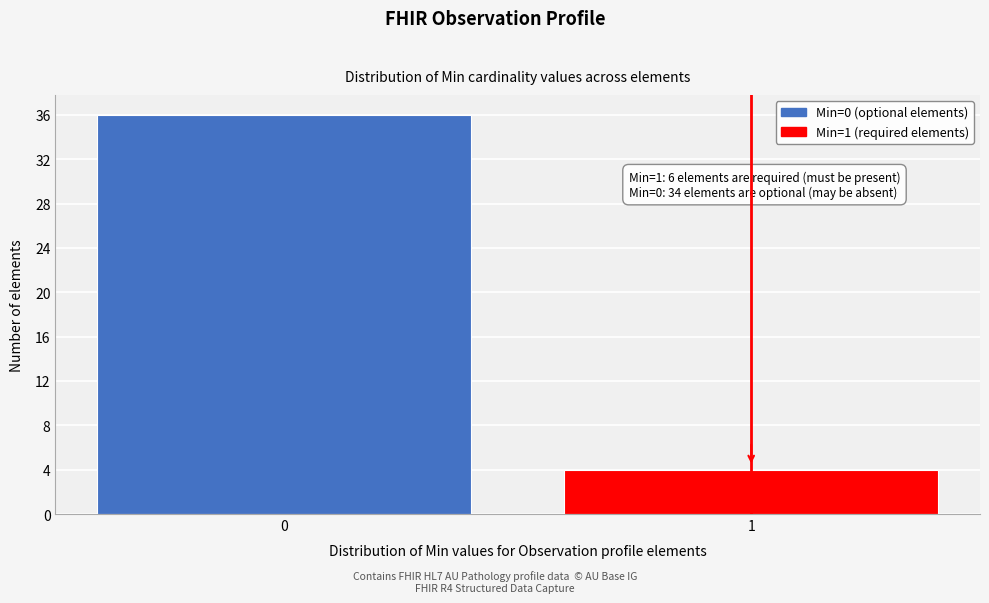

Reading left to right, what are all the values shown in this chart?

0=36	1=4